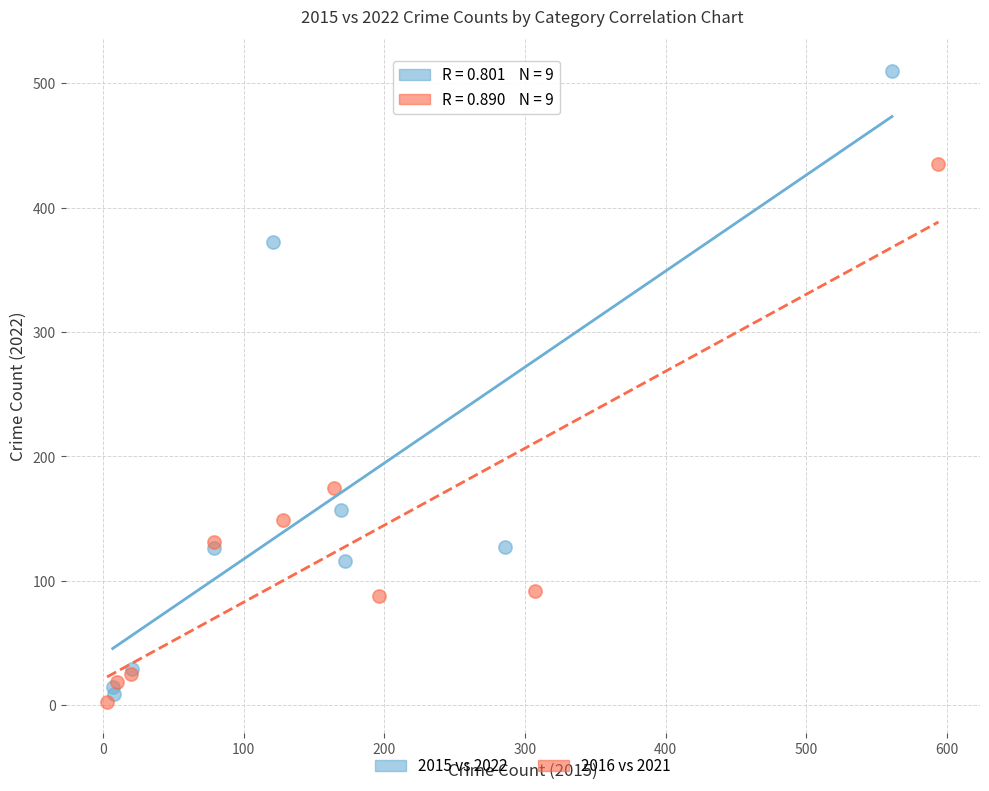

What are all the series names shown in the legend?

2015 vs 2022, 2016 vs 2021